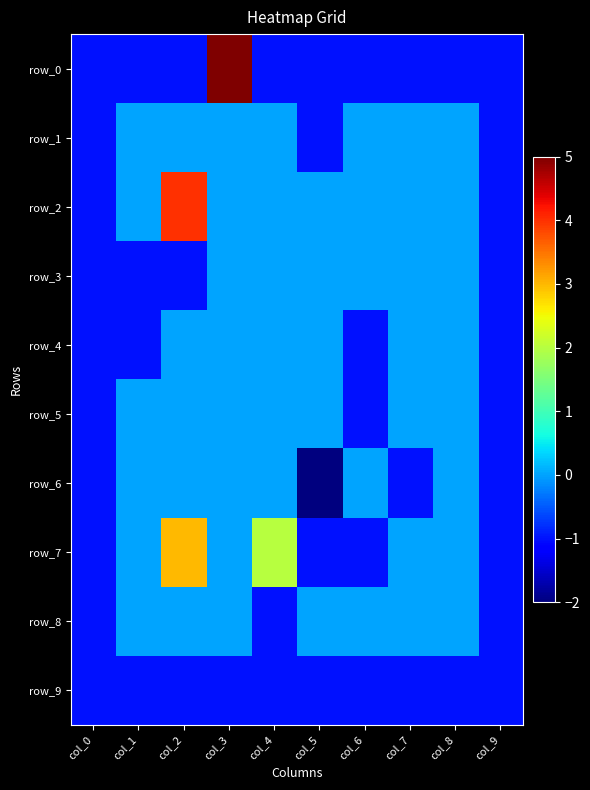

At which label is row_2 closest to 1?

col_1